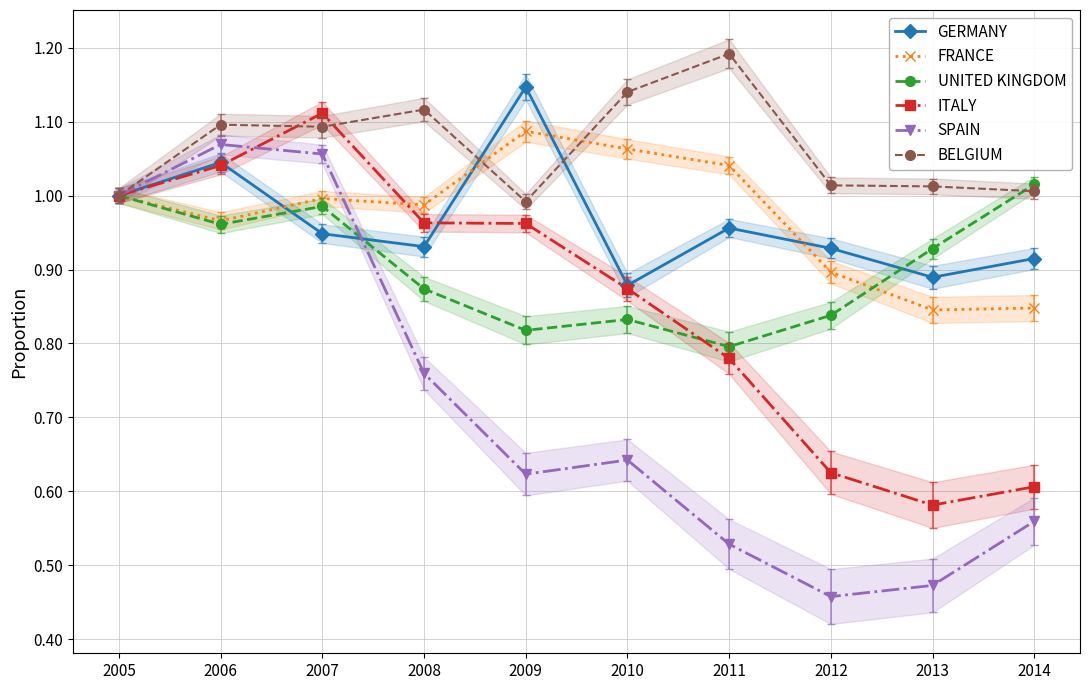

True or false: ITALY has more than 2 interior local peaks.

False